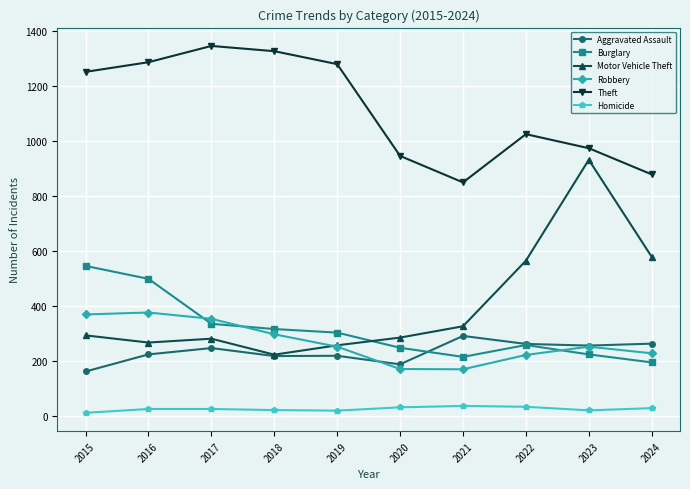

Rank the series by their maximum value, from lowest to highest.

Homicide, Aggravated Assault, Robbery, Burglary, Motor Vehicle Theft, Theft